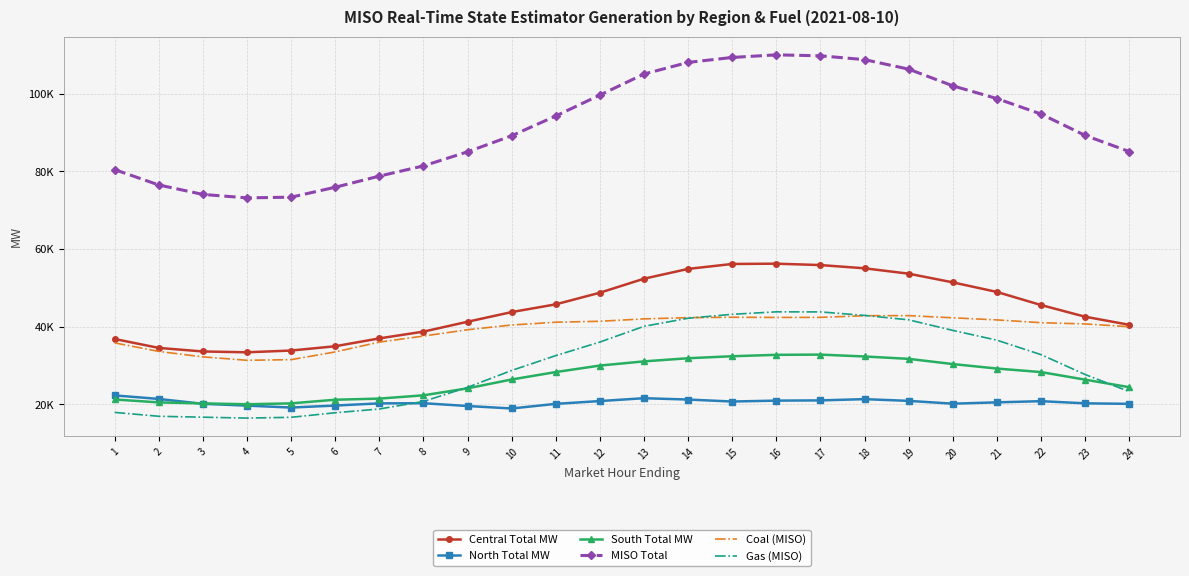

What are all the series names shown in the legend?

Central Total MW, North Total MW, South Total MW, MISO Total, Coal (MISO), Gas (MISO)